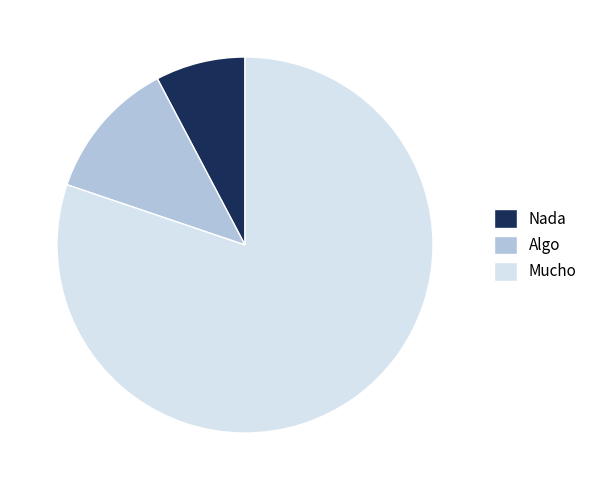

What is the smallest slice in the pie chart?

Nada